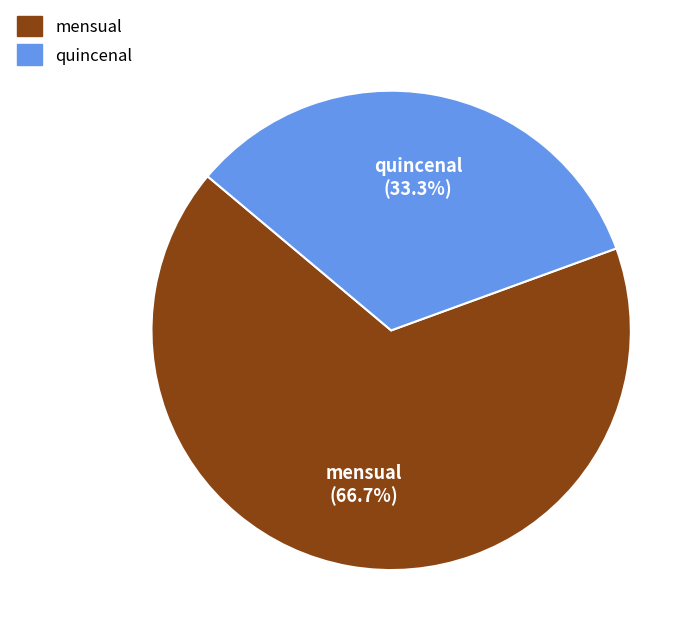

To the nearest percent, what is the average slice percentage?

50%